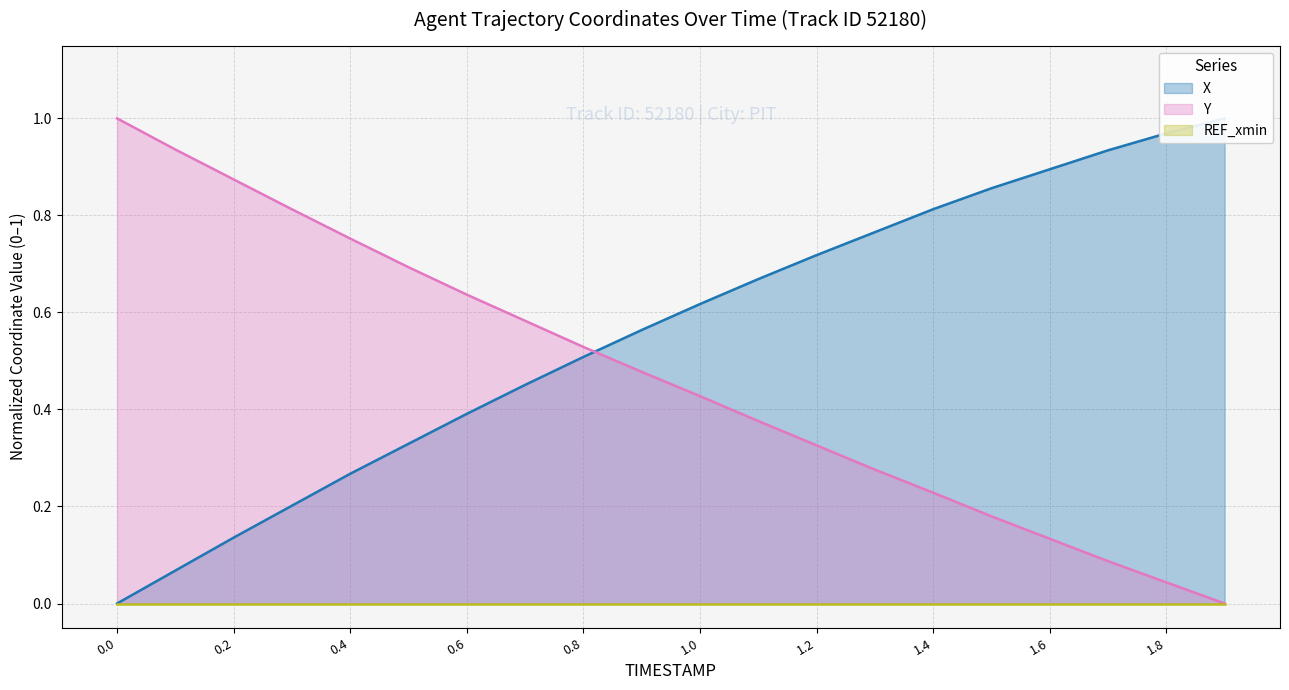

True or false: Y has a value of 0.1 at 1.4.

False